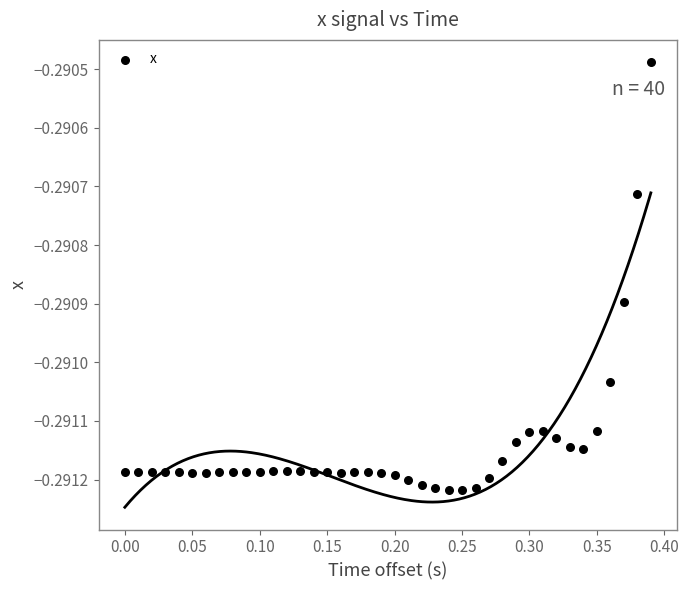

What is the range of X values (max minus min)?

0.4